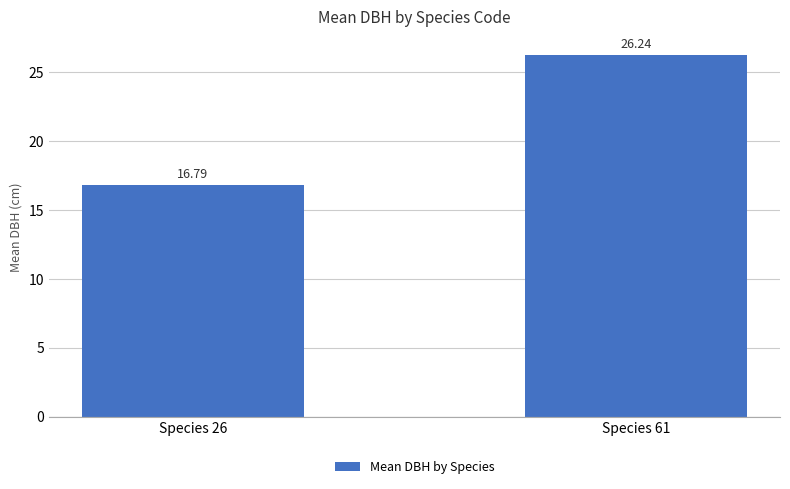

True or false: the data shows 7.4 at Species 61.

False